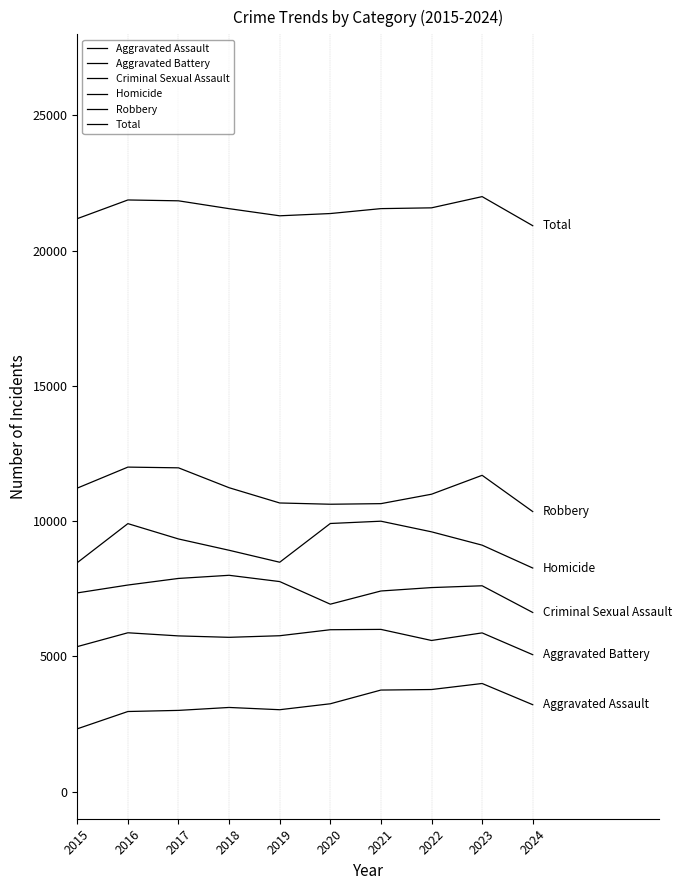

Count the number of data series in this chart.

6